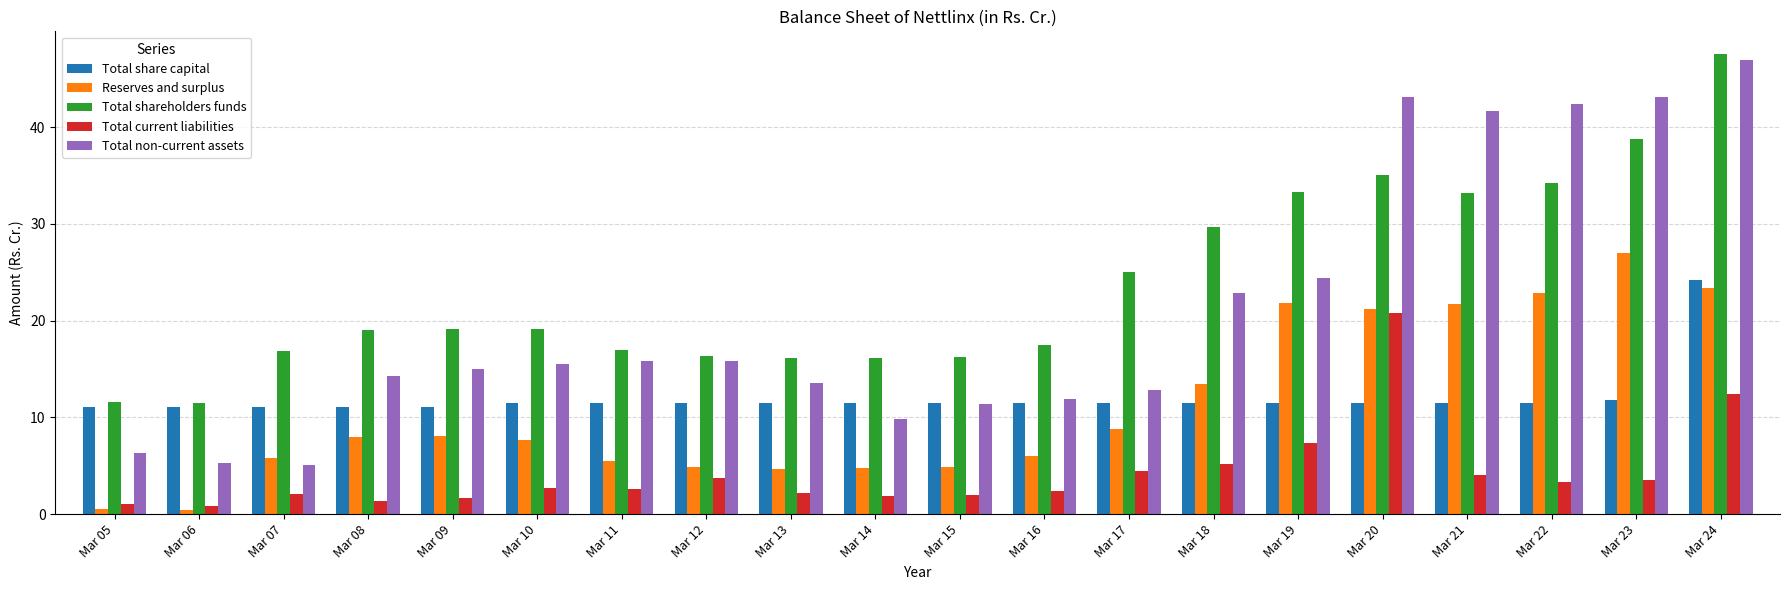

What is the greatest value displayed?

47.5